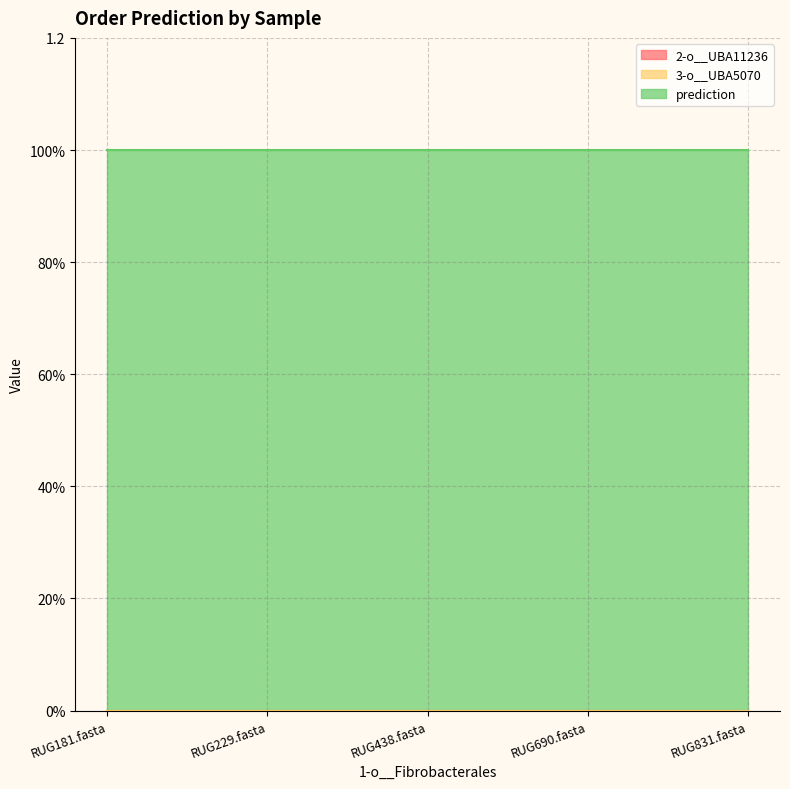

True or false: 2-o__UBA11236 and 3-o__UBA5070 intersect in this chart.

False